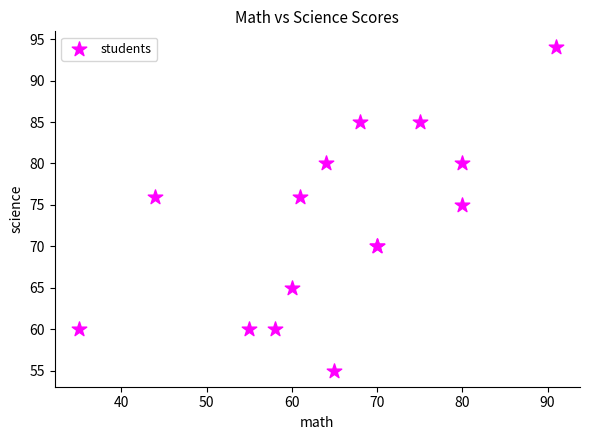

What Y value in the scatter plot is closest to 74?

75